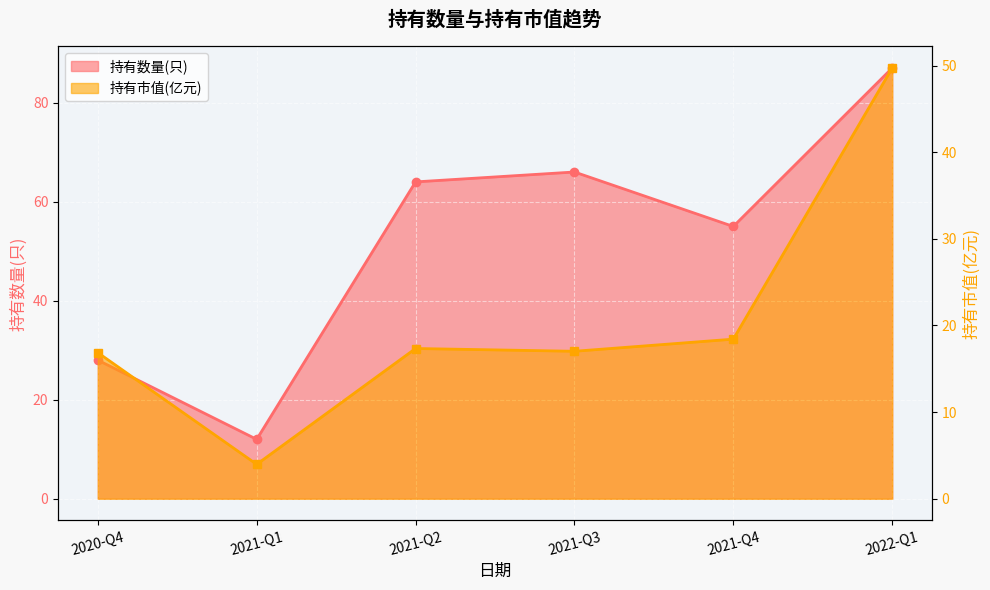

True or false: 持有市值(亿元) has more than 1 points higher than both neighbors.

False